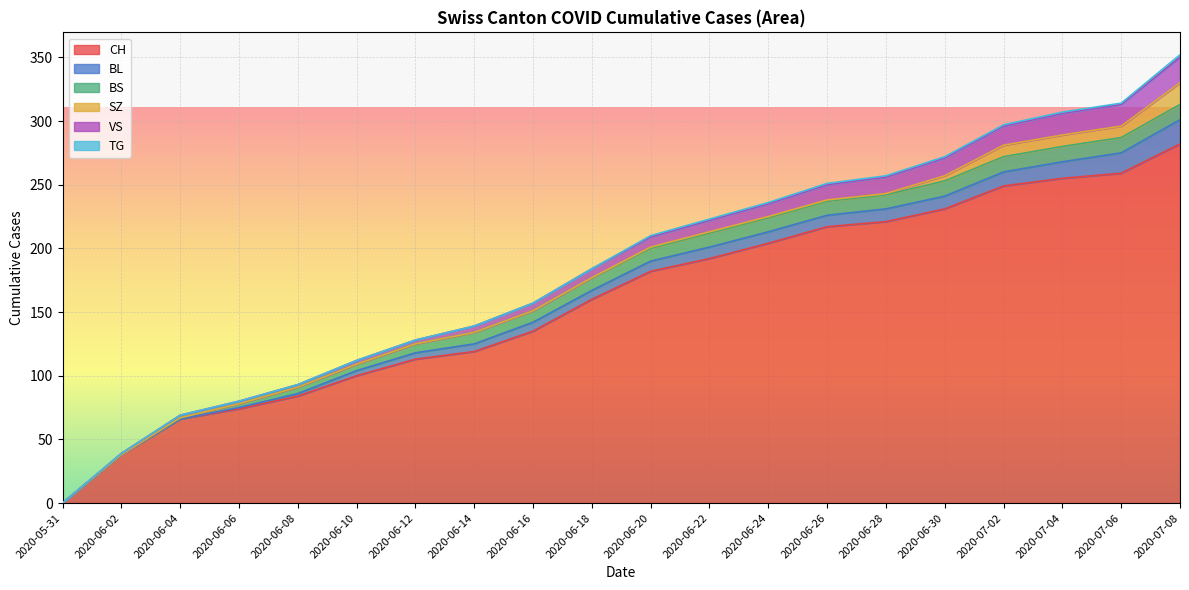

At which category does the chart reach its peak across all series?

2020-07-08